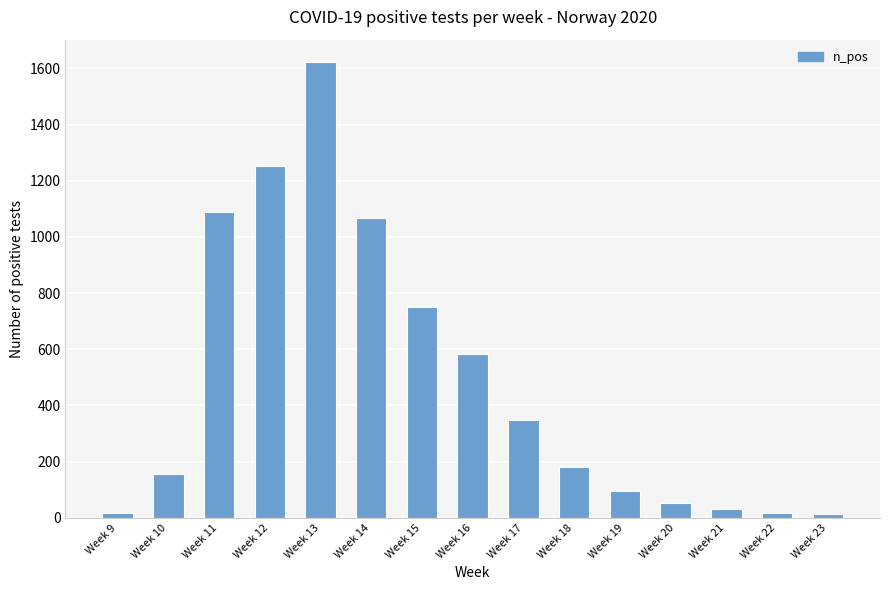

Is it true that the value at Week 20 is 52?

True